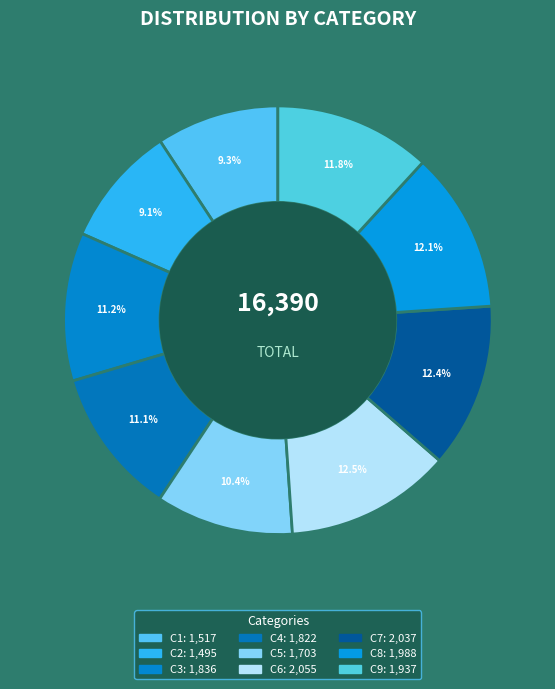

To the nearest percent, what portion does C3 represent?

11%